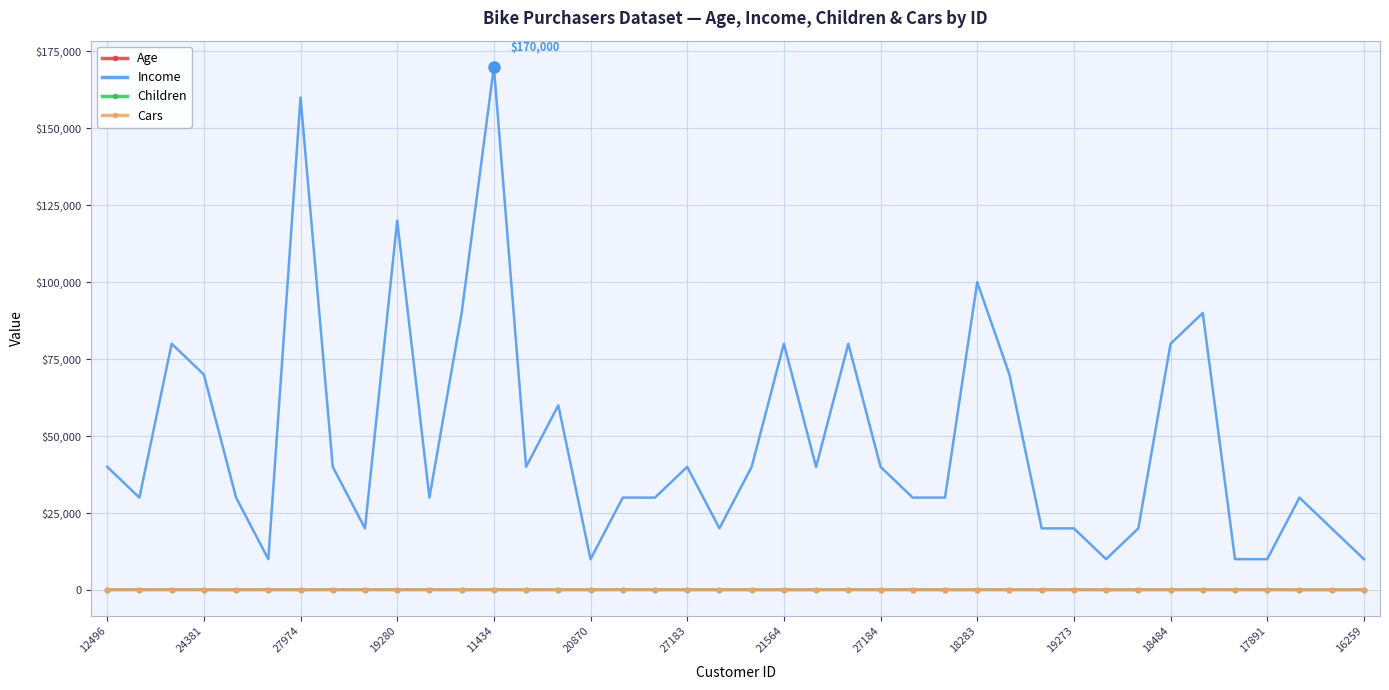

True or false: Income and Cars intersect in this chart.

False